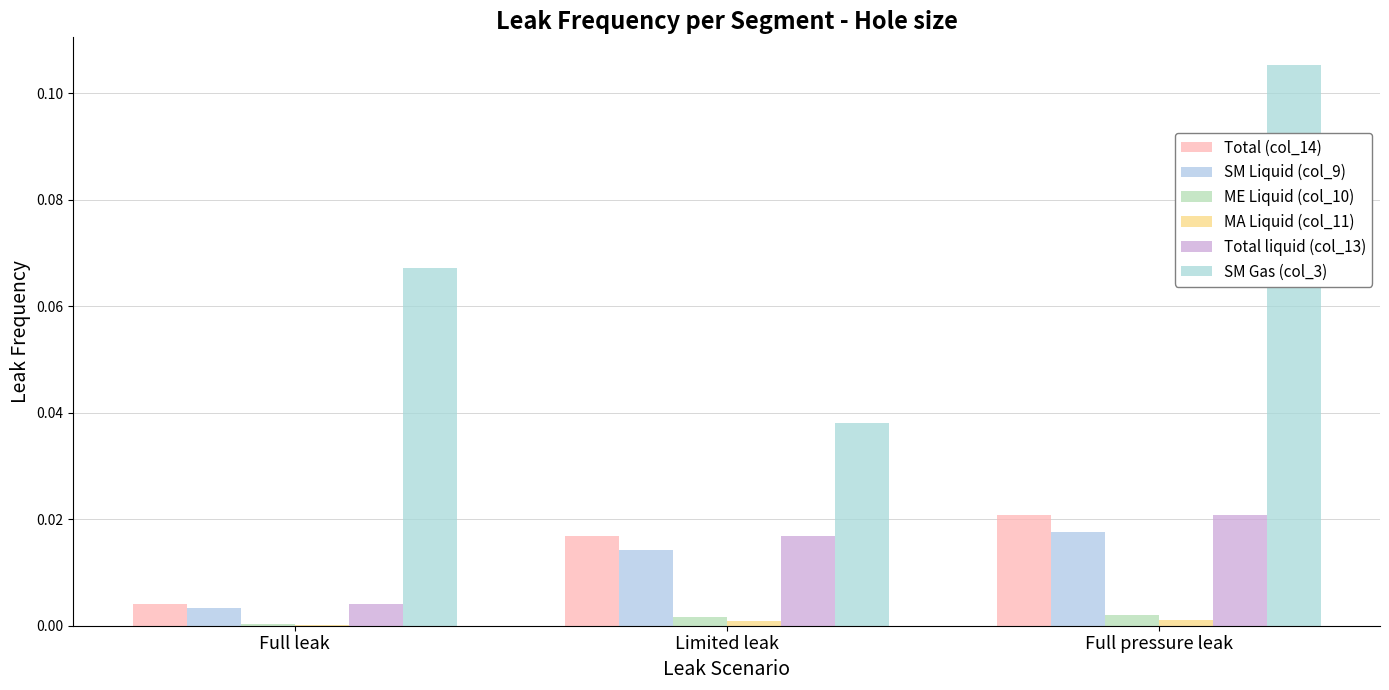

What is the label of the 2nd bar from the right?

Limited leak